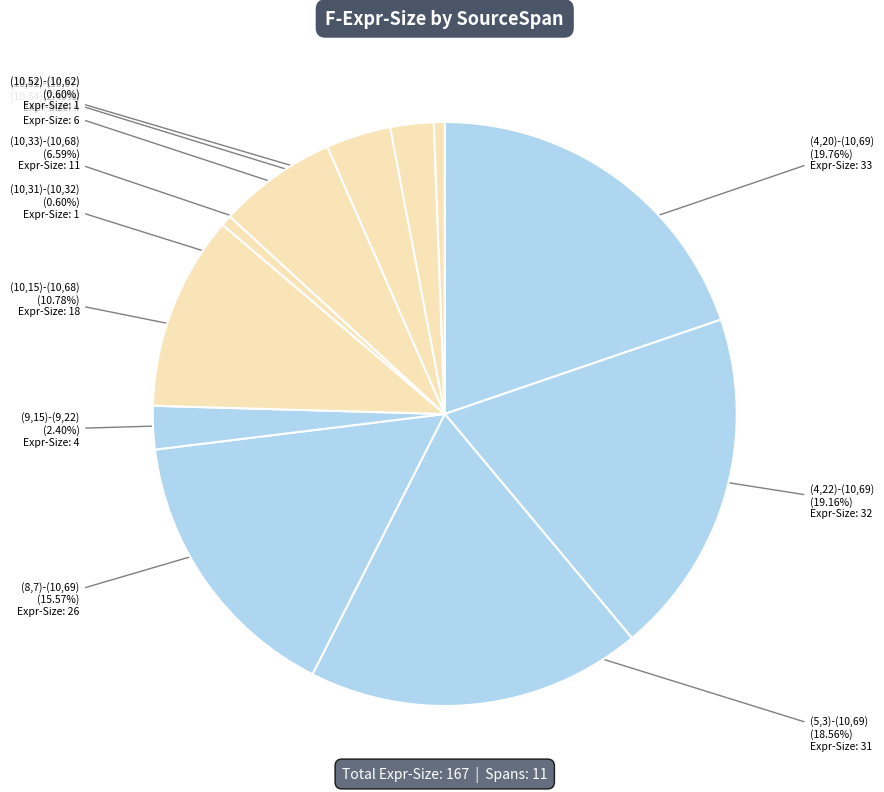

Count the number of slices in the pie.

11